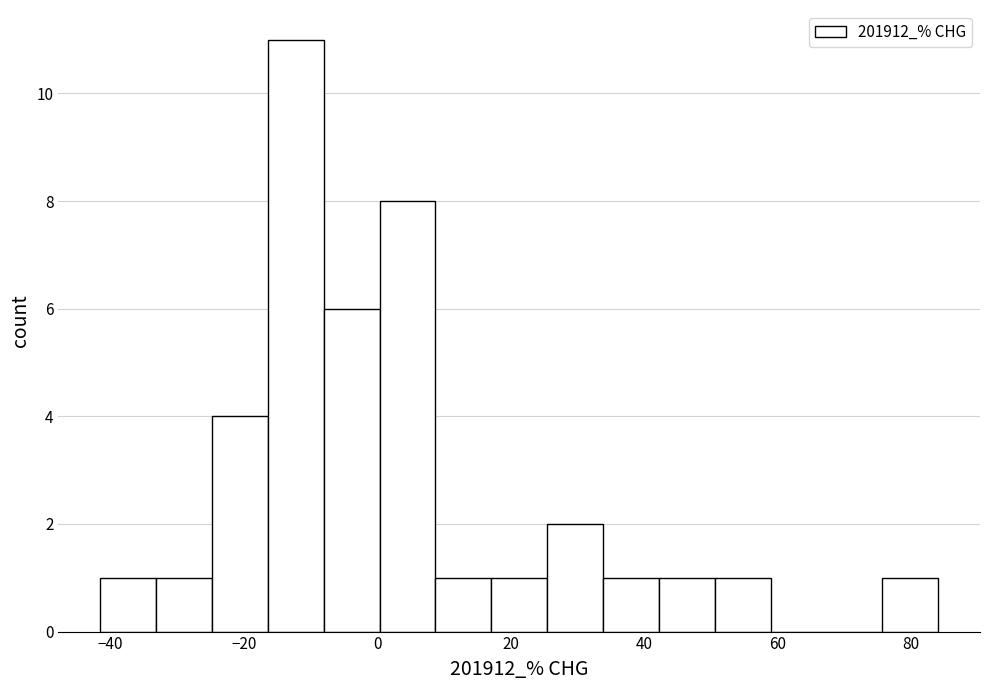

How tall is the bar that spans 34 to 42 on the x-axis? Neither the bar edges nor the heights are printed on the chart, so give them approximately, as read against the axes.

1